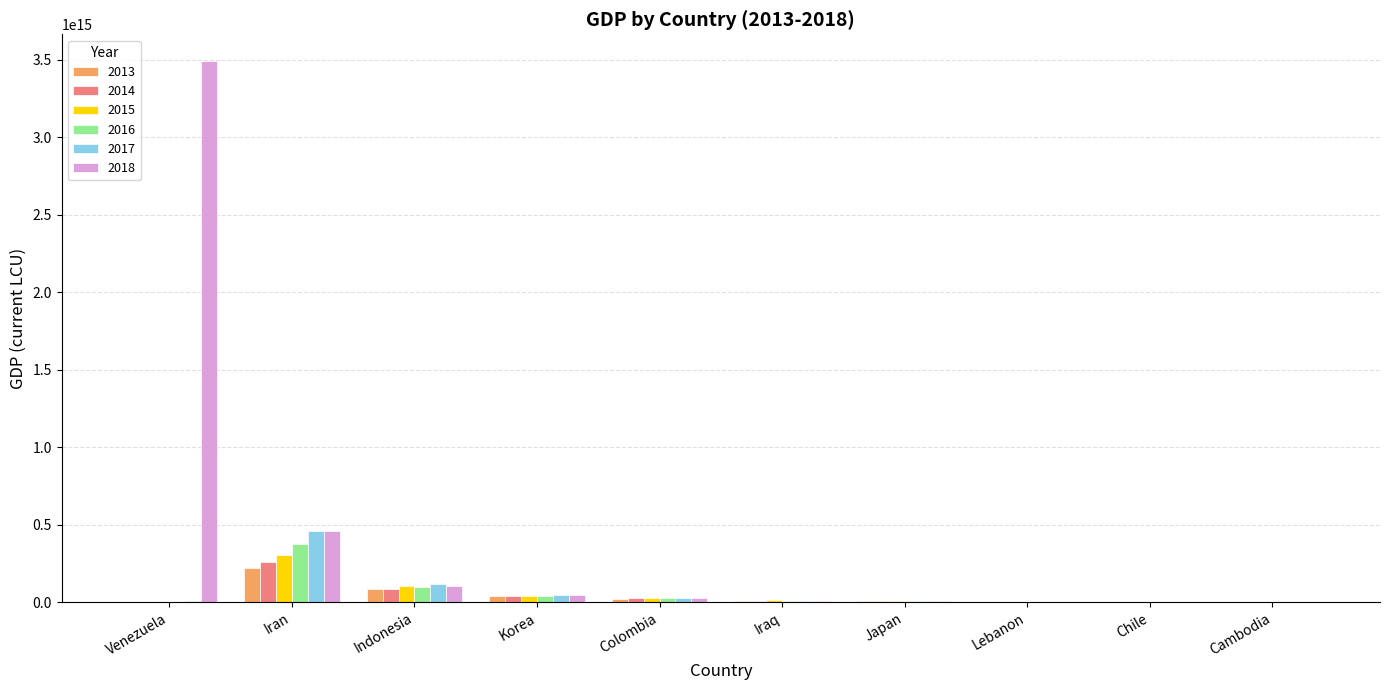

How many groups of bars are there?

10